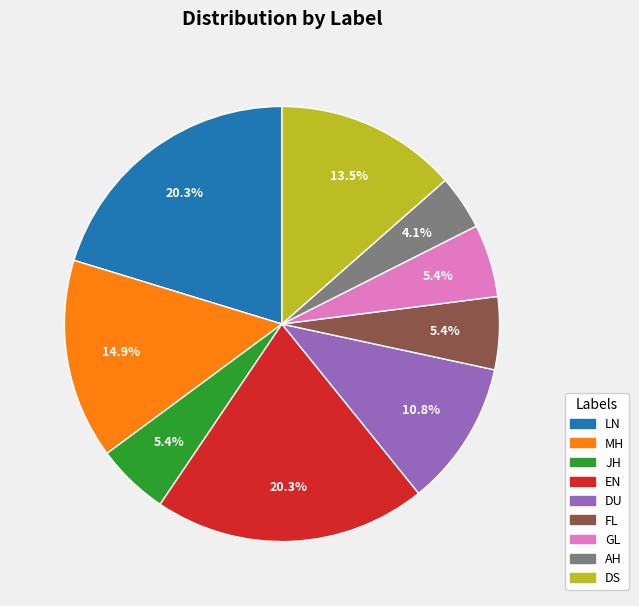

What percentage is the EN slice, to the nearest percent?

20%